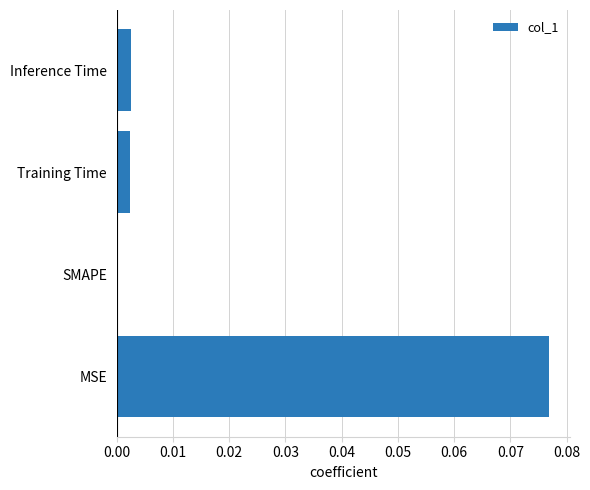

The value at Training Time is 0.0. True or false?

True